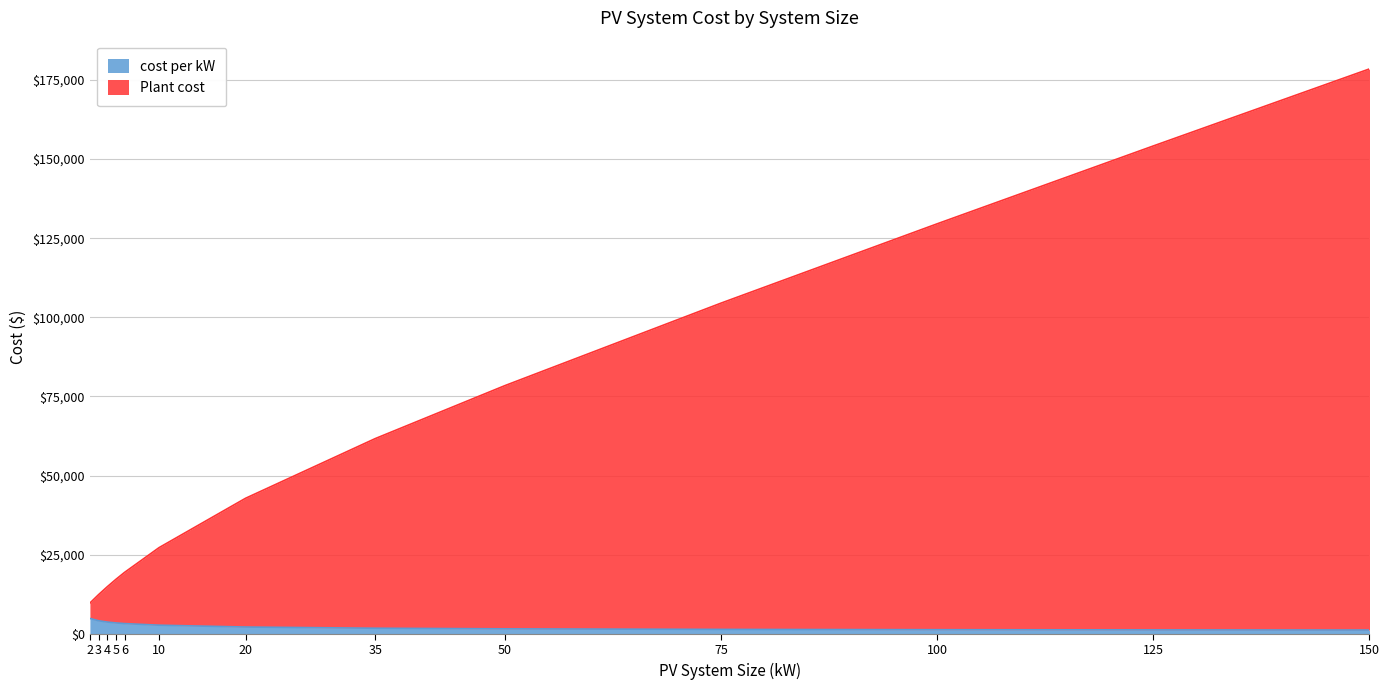

What is the difference between the maximum and second lowest values in the cost per kW series?

3621.8